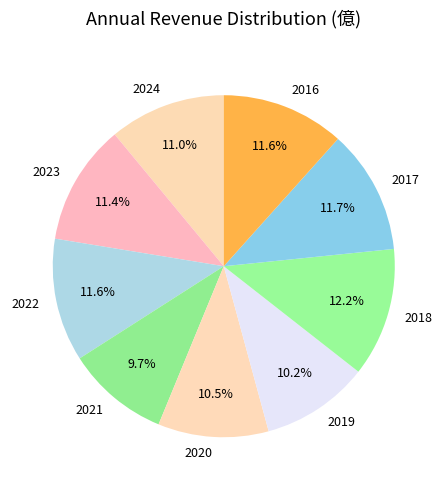

How much of the chart is everything except 2016?

88.4%